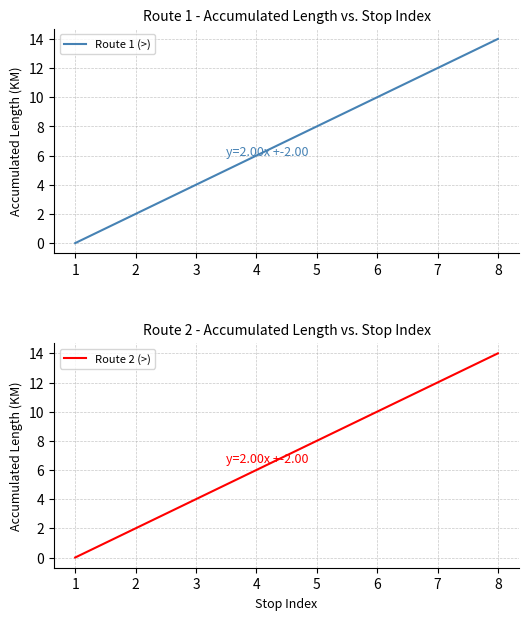

Reading left to right, extract all data points from this chart.

Route 1 (>): 1=0	2=2	3=4	4=6	5=8	6=10	7=12	8=14
Route 2 (>): 1=0	2=2	3=4	4=6	5=8	6=10	7=12	8=14